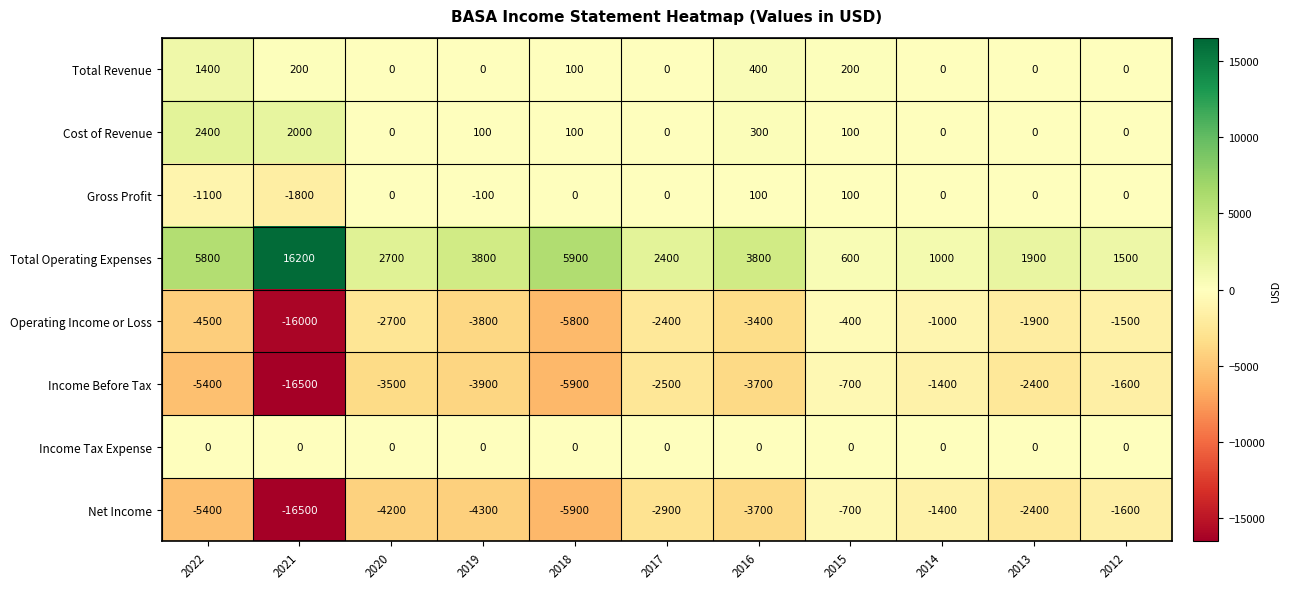

At how many categories does at least one series exceed 1831?

8